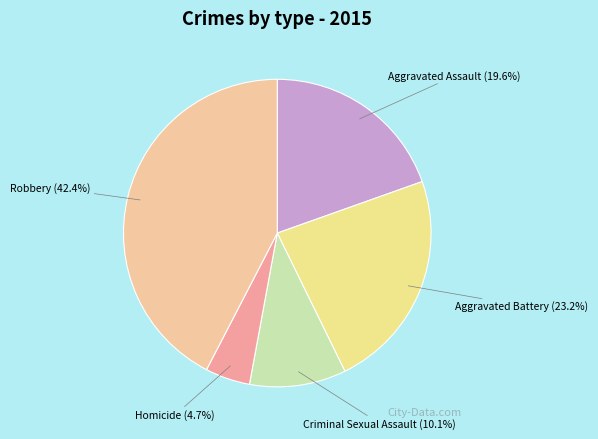

Do Homicide and Criminal Sexual Assault together represent more than half of the pie?

No